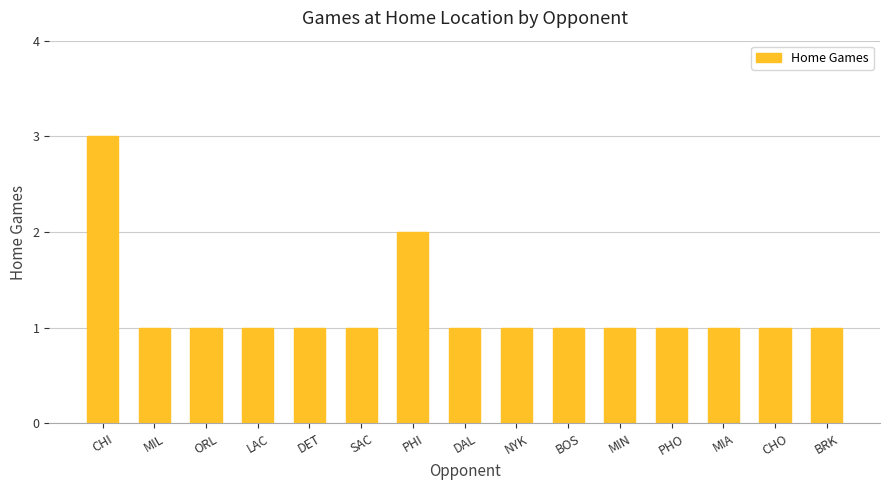

Reading left to right, list all the values displayed in this chart.

CHI=3	MIL=1	ORL=1	LAC=1	DET=1	SAC=1	PHI=2	DAL=1	NYK=1	BOS=1	MIN=1	PHO=1	MIA=1	CHO=1	BRK=1